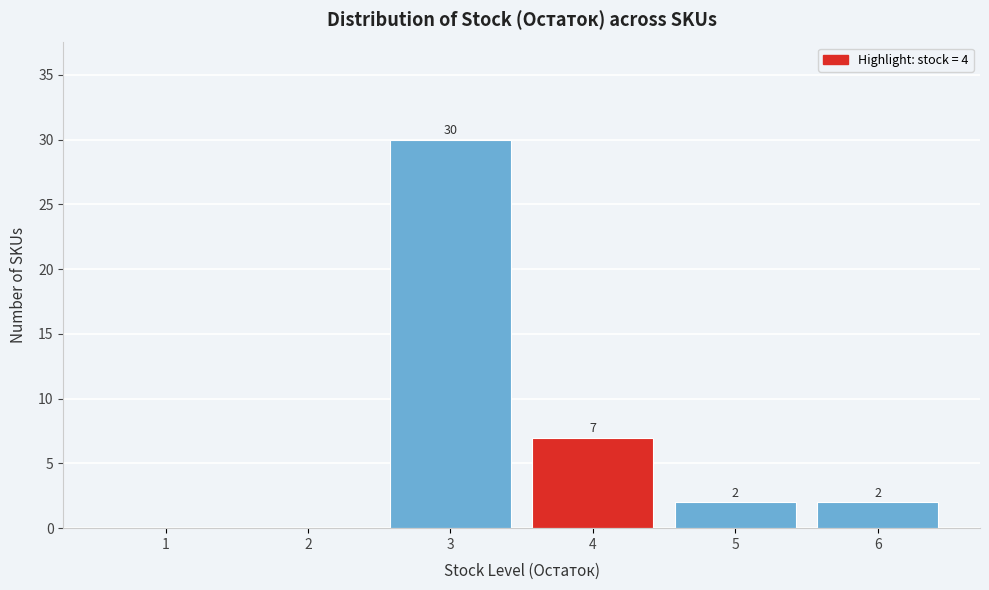

Reading left to right, extract all data points from this chart.

1=0	2=0	3=30	4=7	5=2	6=2